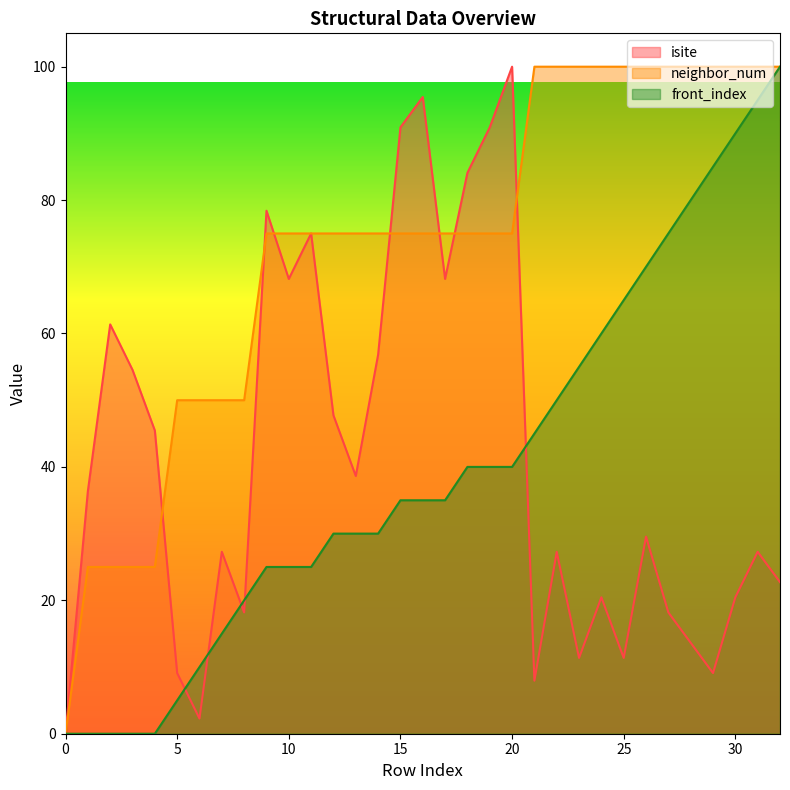

Which series has the largest total across all categories?

neighbor_num